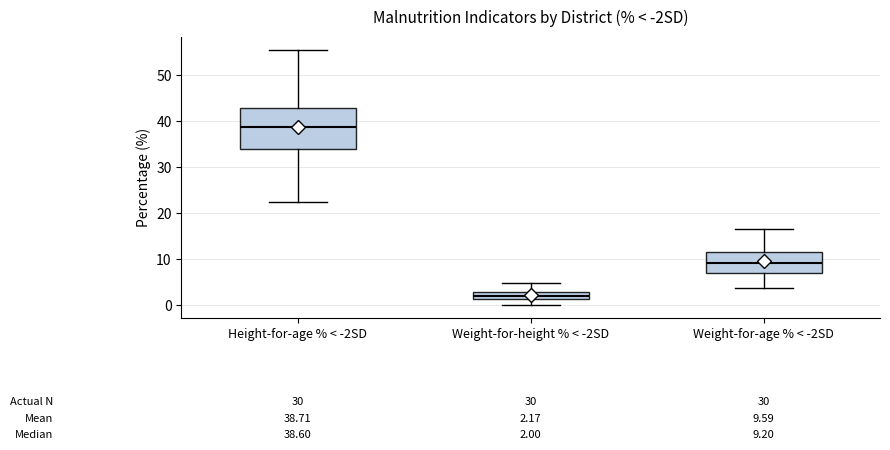

Comparing the boxes themselves (not the whiskers), which one is the tallest?

Height-for-age % < -2SD